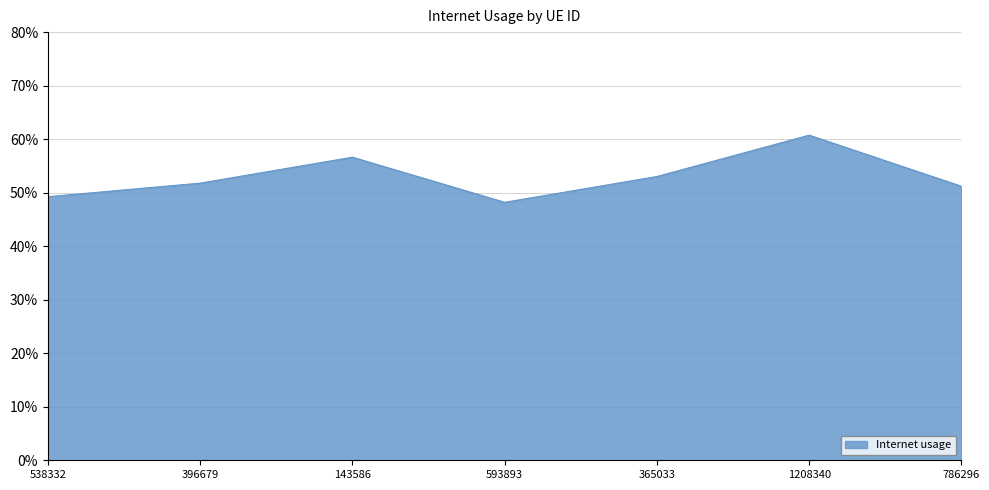

Does the chart have visible grid lines?

Yes